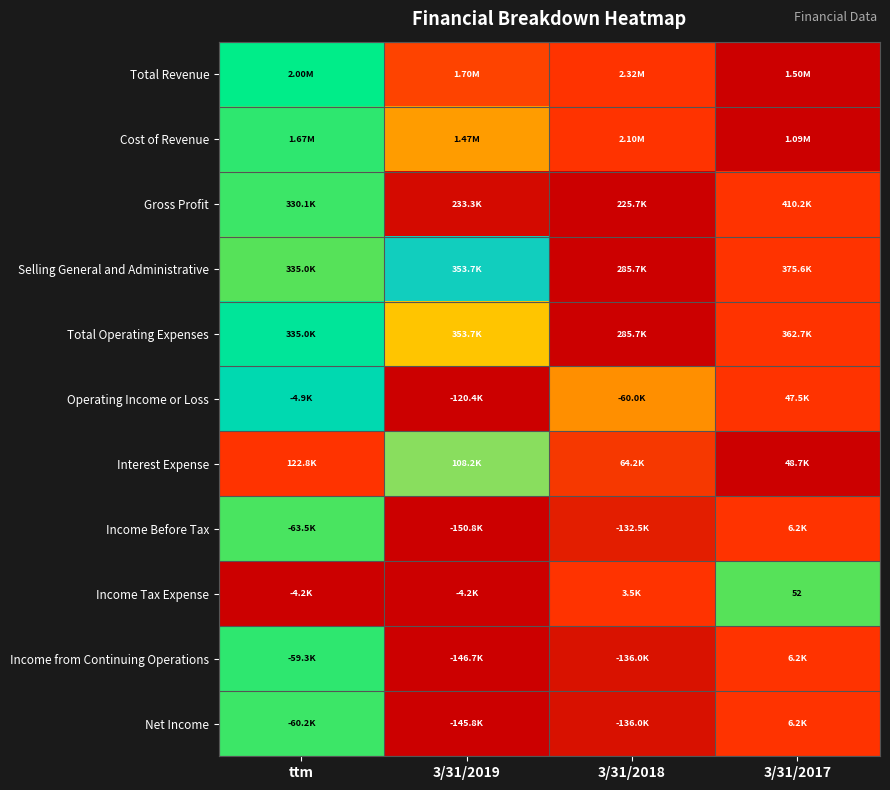

List the series in order of their peak value, lowest first.

Total Revenue, Cost of Revenue, Gross Profit, Selling General and Administrative, Total Operating Expenses, Operating Income or Loss, Interest Expense, Income Before Tax, Income Tax Expense, Income from Continuing Operations, Net Income